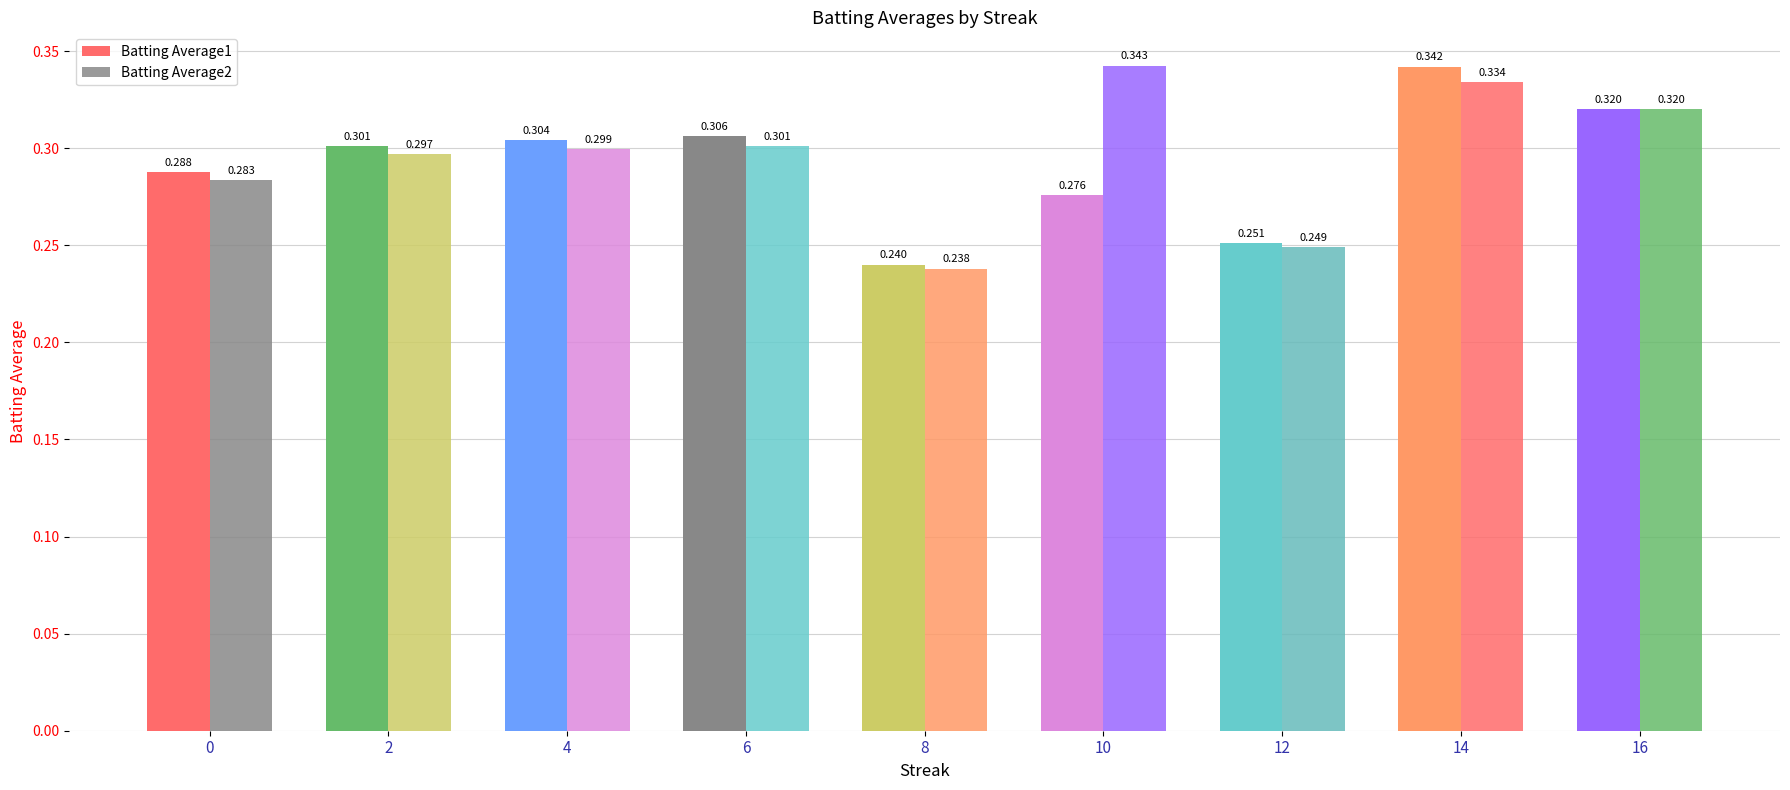

What is the greatest value displayed?

0.3